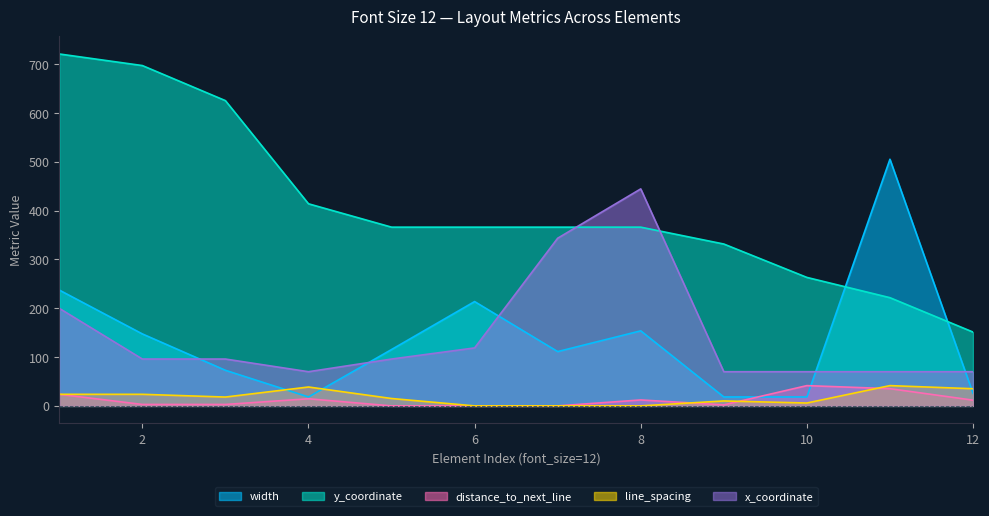

Reading left to right, transcribe all the data shown in this chart.

width: 237.3	147.5	72.9	18.3	115.5	213.7	111.2	153.8	18.3	18.3	505.3	25.8
y_coordinate: 721.0	697.2	625.4	414.1	366.2	366.2	366.2	366.2	331.6	263.2	221.7	151.3
distance_to_next_line: 23.7	2.9	2.9	14.6	0.0	0.0	0.0	12.2	2.0	41.5	35.3	11.8
line_spacing: 23.7	23.7	18.1	38.7	15.1	0.0	0.0	0.0	10.1	5.9	41.5	35.2
x_coordinate: 199.9	96.0	96.0	70.0	96.0	118.8	343.5	444.6	70.0	70.0	70.0	70.0